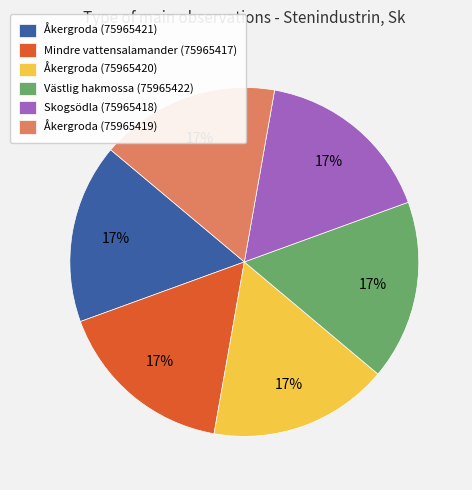

Is the sum of Åkergroda (75965420) and Åkergroda (75965421) greater than half?

No